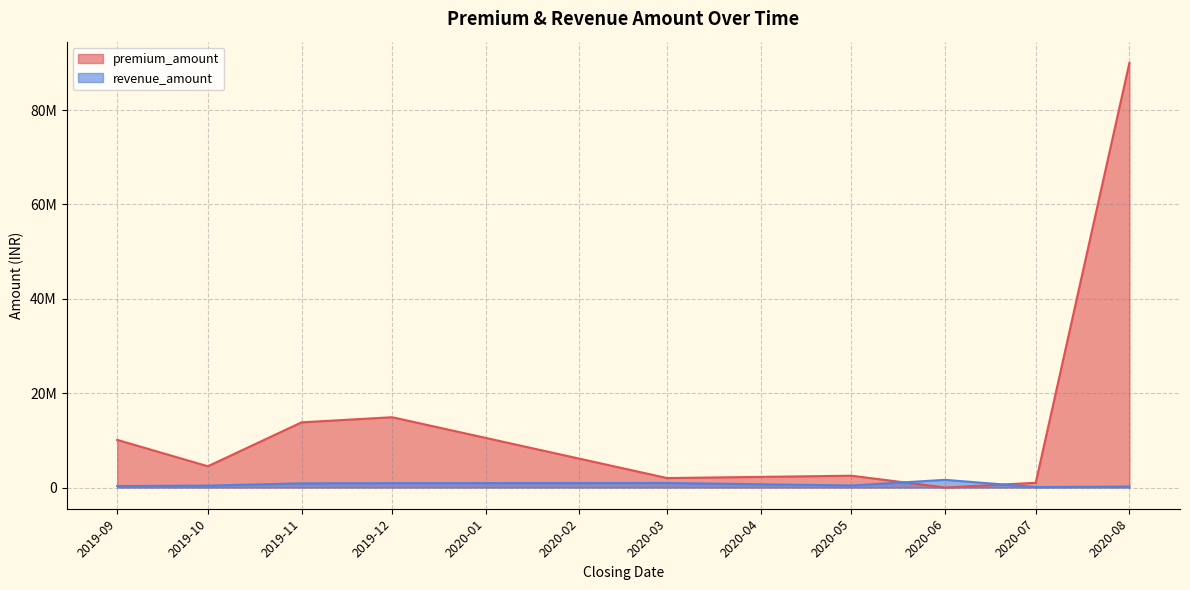

At which label is premium_amount closest to 45000000?

2019-12